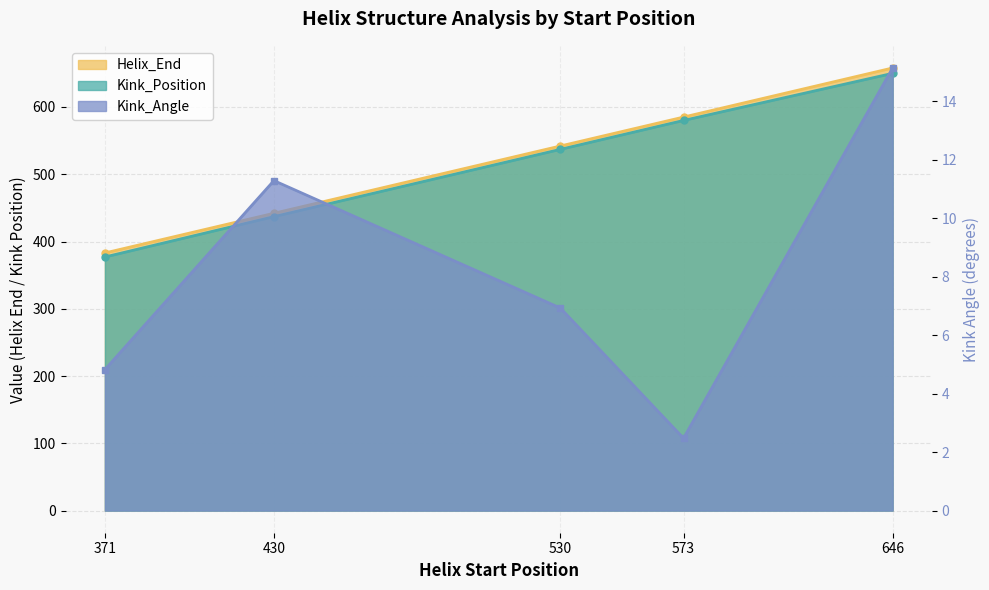

What are all the series names shown in the legend?

Helix_End, Kink_Position, Kink_Angle